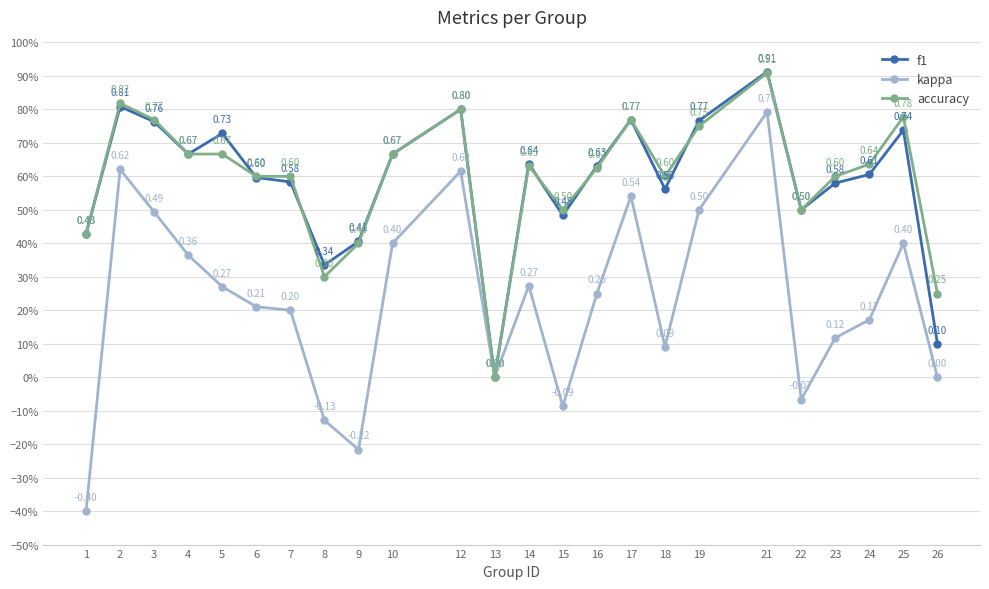

What are all the series names shown in the legend?

f1, kappa, accuracy